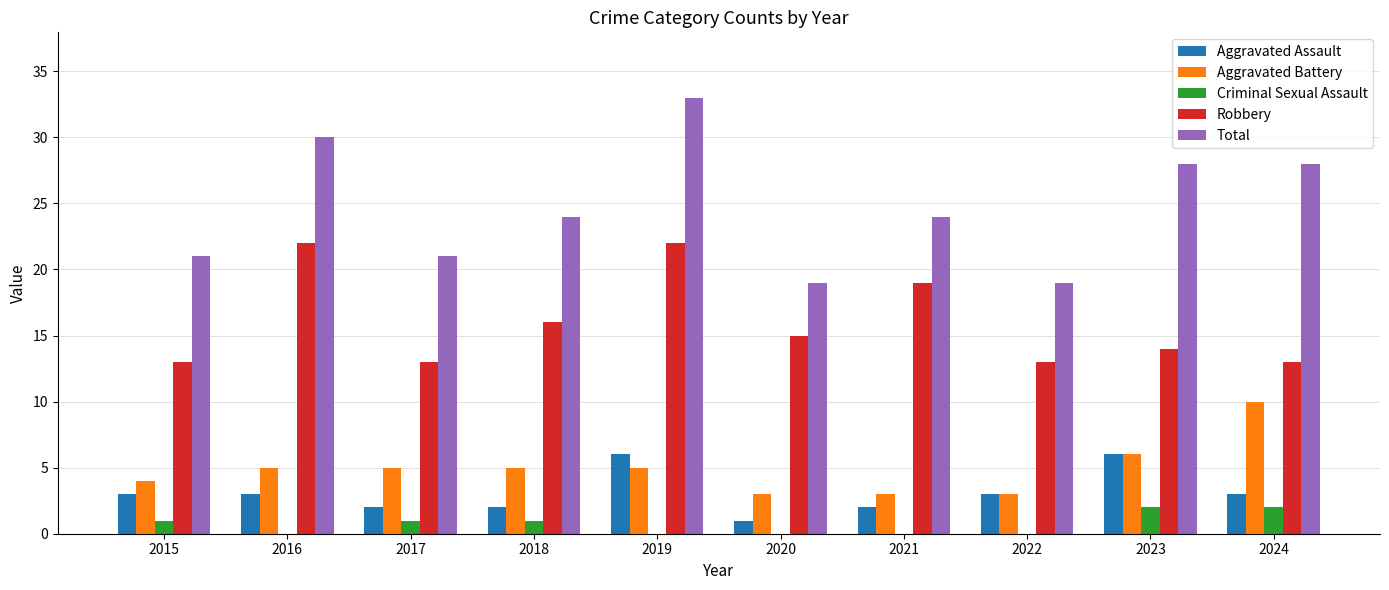

Count the Aggravated Assault values in the range 2 to 3.

7